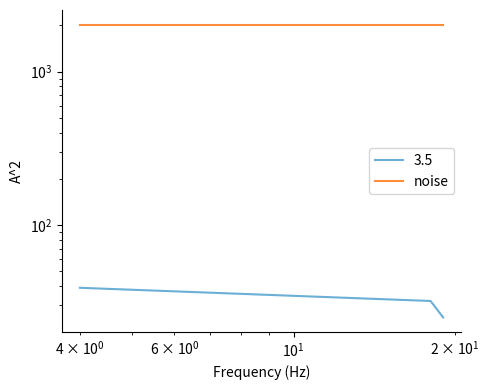

What is the change in value from 4 to 18?

-7